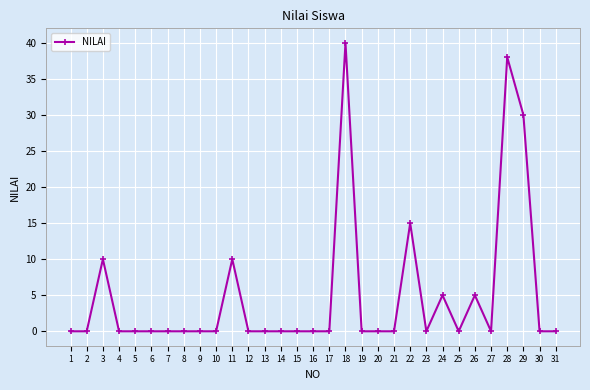

Where is the first local maximum?

3